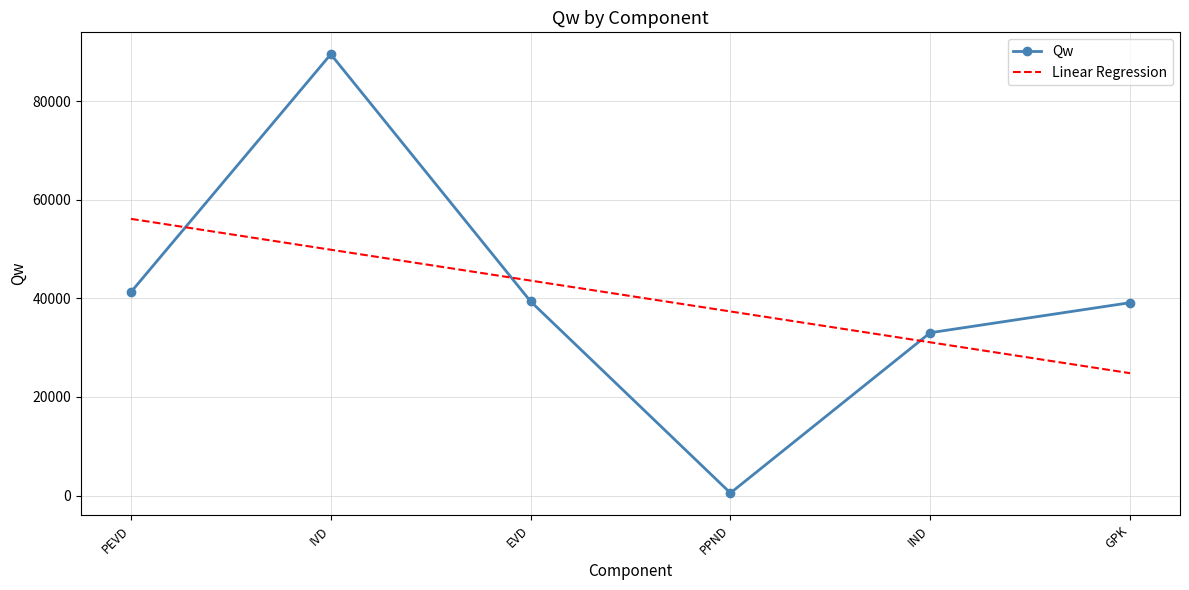

What is the difference between the Qw values at IND and PPND?

32533.3